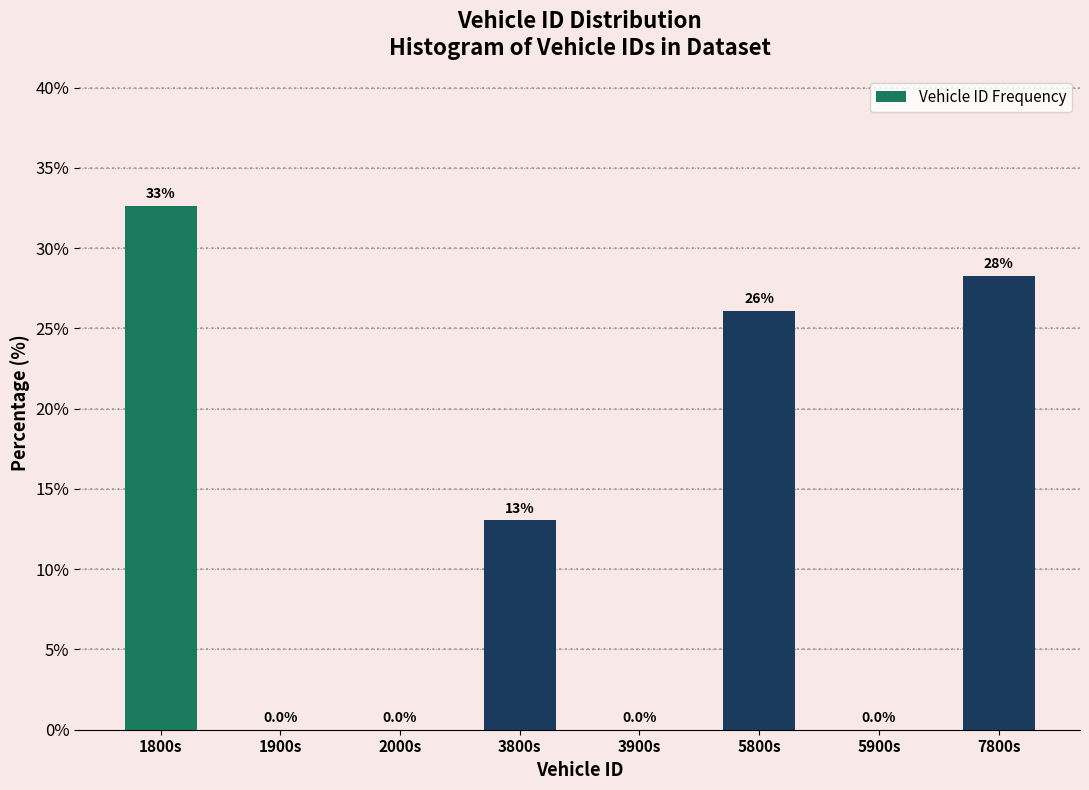

Reading left to right, list all the values displayed in this chart.

1800s=32.6	1900s=0.0	2000s=0.0	3800s=13.0	3900s=0.0	5800s=26.1	5900s=0.0	7800s=28.3